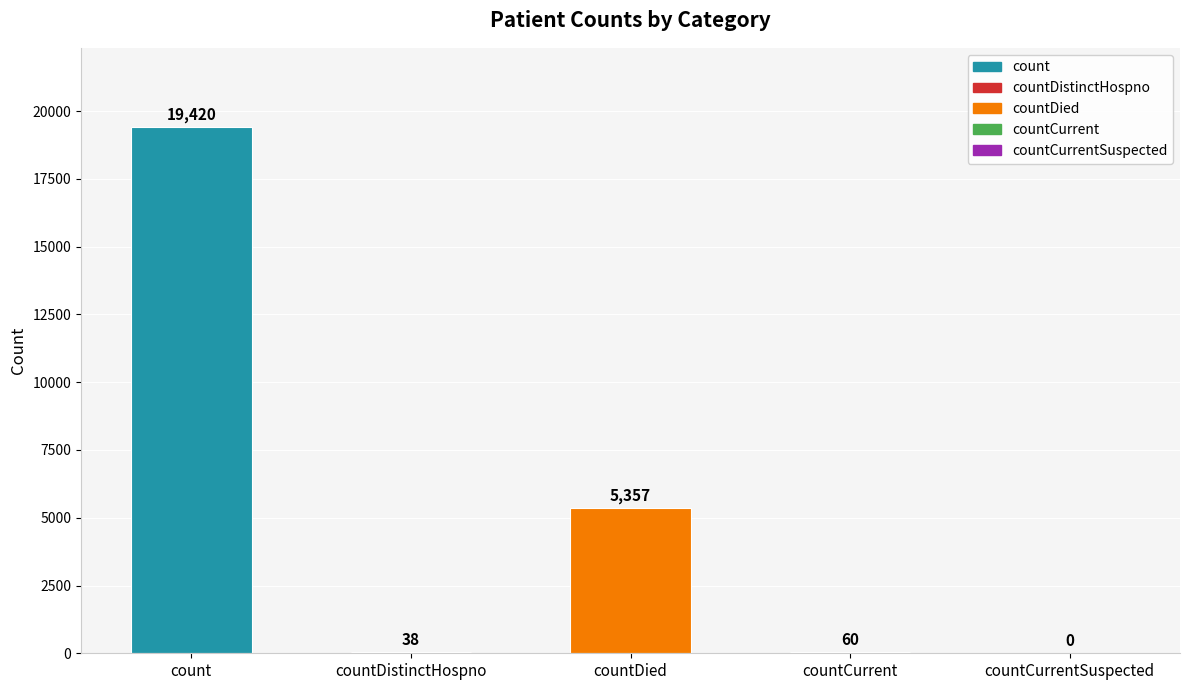

Read the value at count.

19420